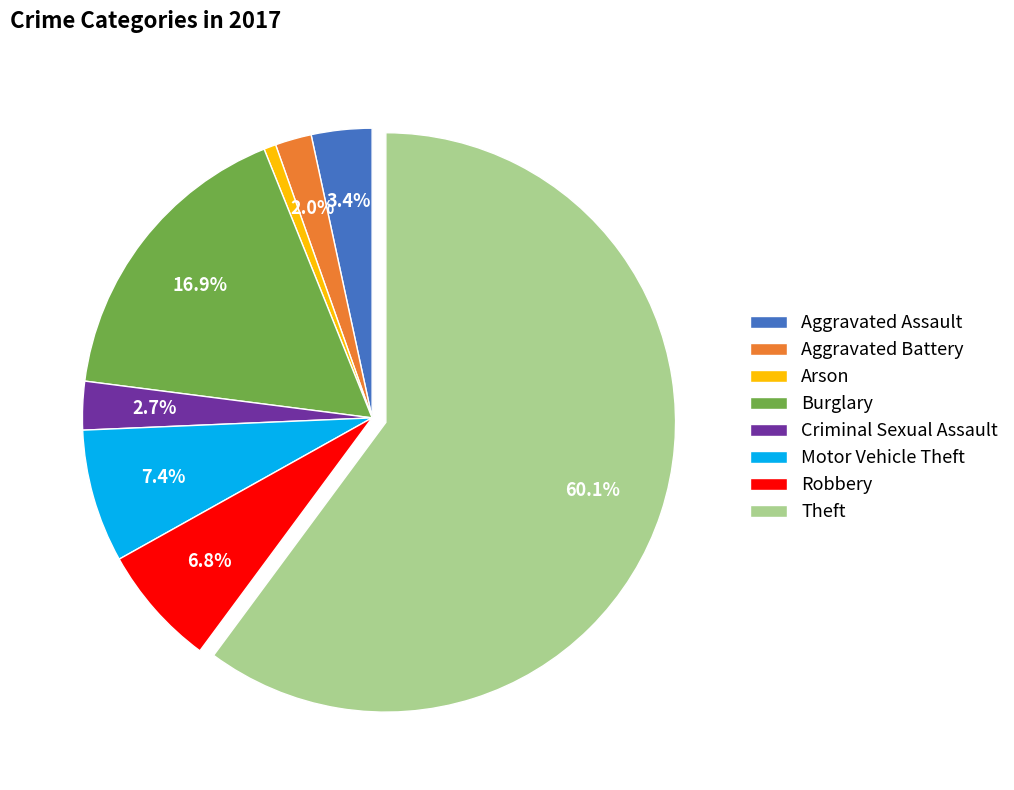

What is the largest slice in the pie chart?

Theft